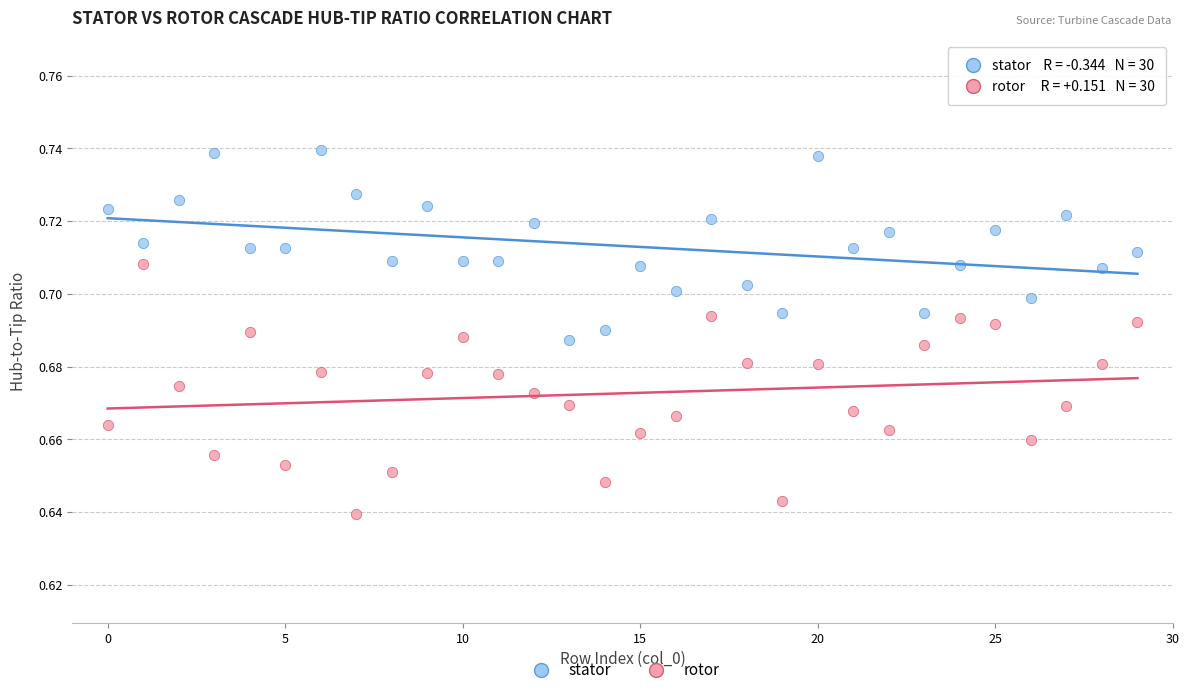

Which series contains the lowest Y value?

rotor